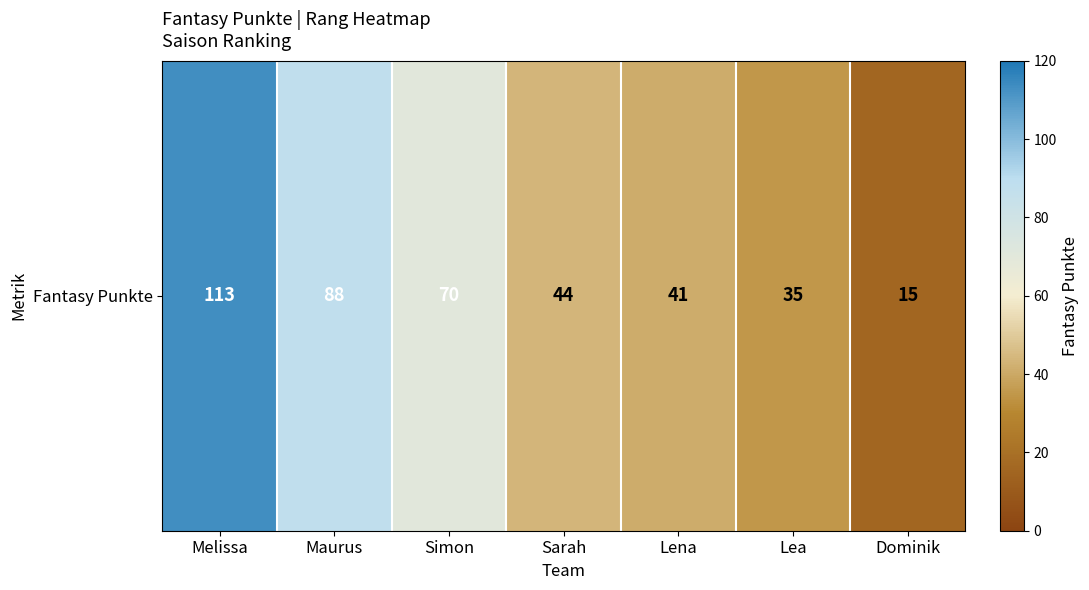

Reading right to left, transcribe all the data shown in this chart.

15	35	41	44	70	88	113